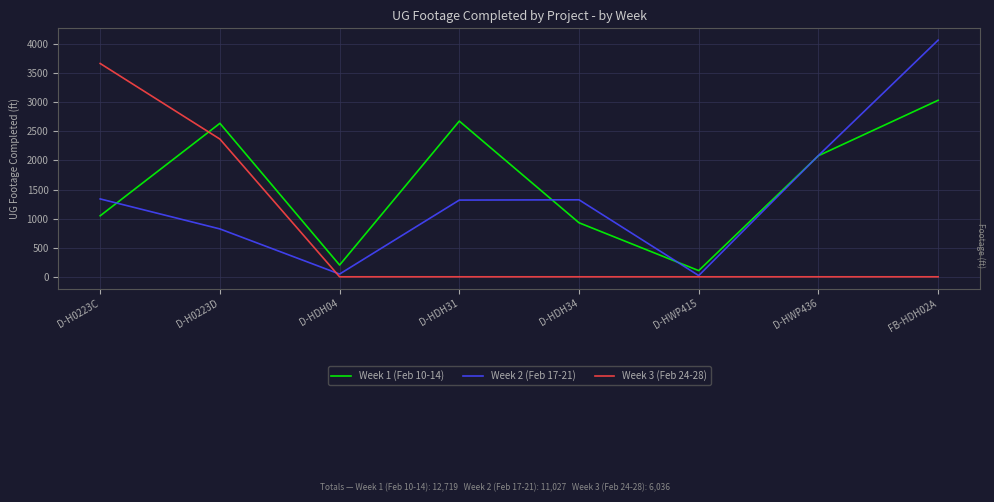

Is this an area chart (filled region under the line)?

No